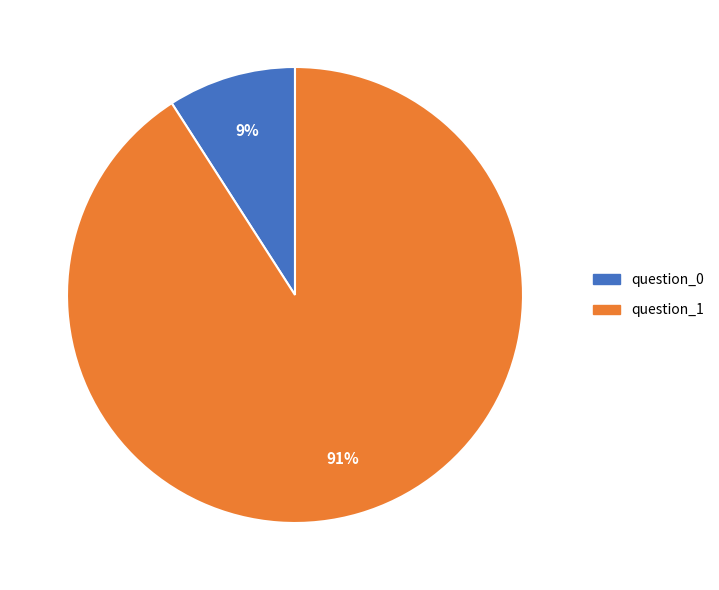

Which category has the smallest portion of the pie?

question_0